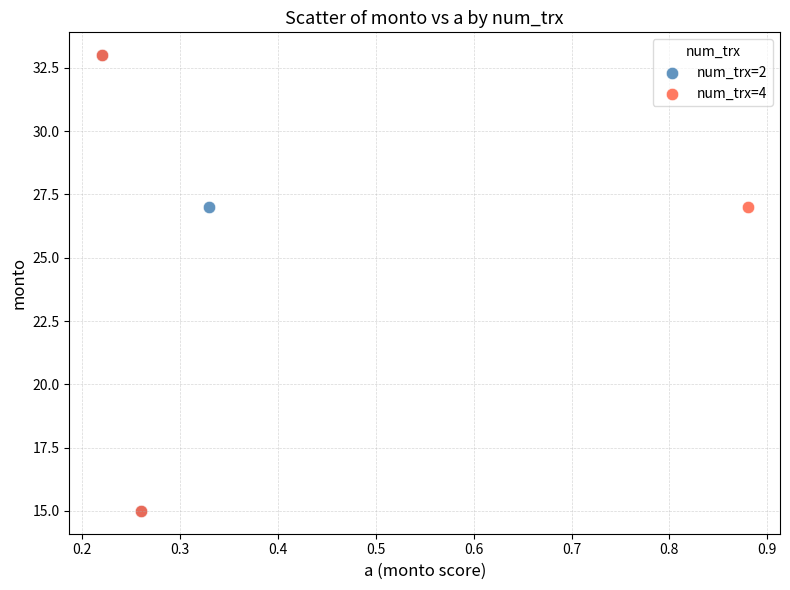

What are all the series names shown in the legend?

num_trx=2, num_trx=4